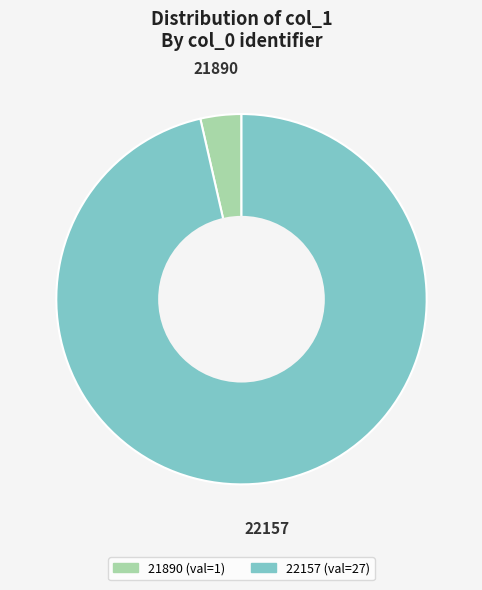

Rank the categories by value from highest to lowest.

22157, 21890